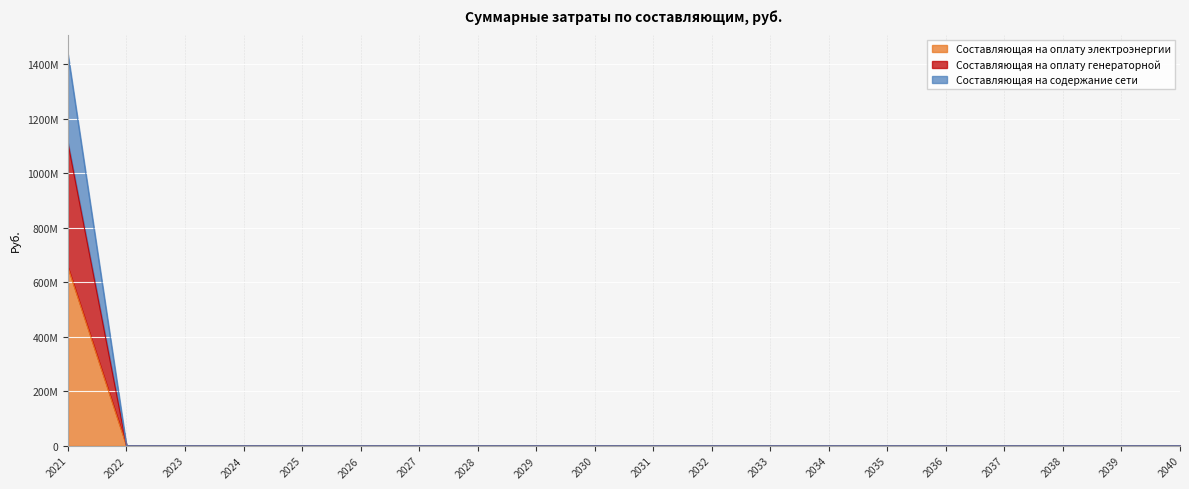

True or false: Составляющая на оплату генераторной and Составляющая на содержание сети cross at least once.

False